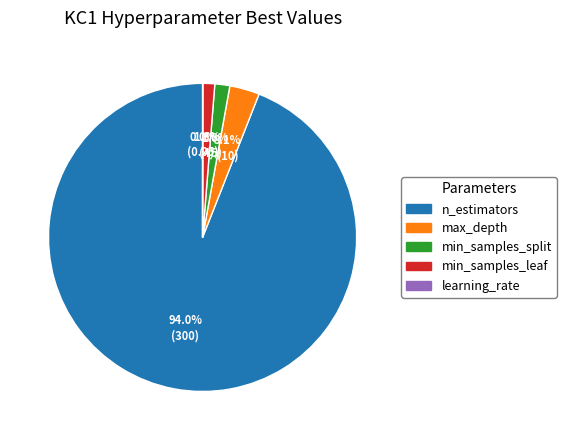

Does n_estimators account for over 50% of the chart?

Yes